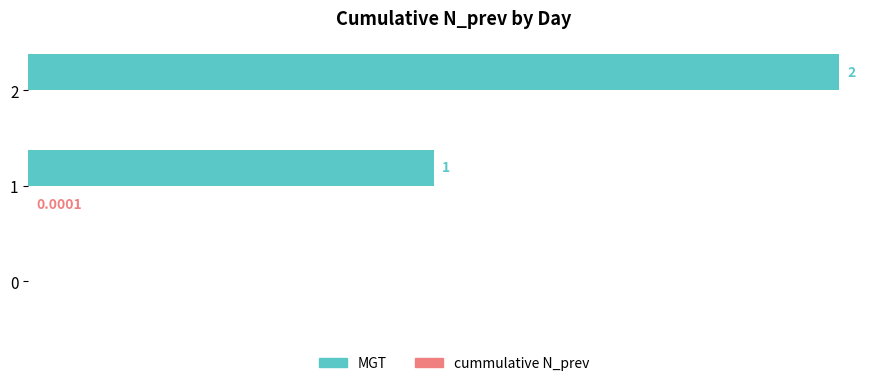

Which series changed the most between 1 and 2?

MGT